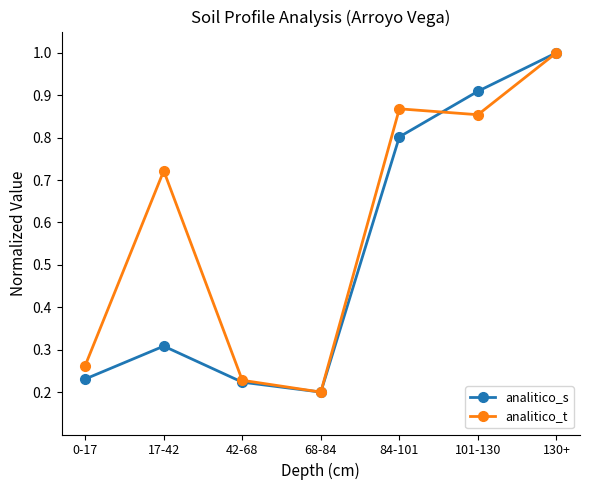

Rank the series by their average value, from highest to lowest.

analitico_t, analitico_s